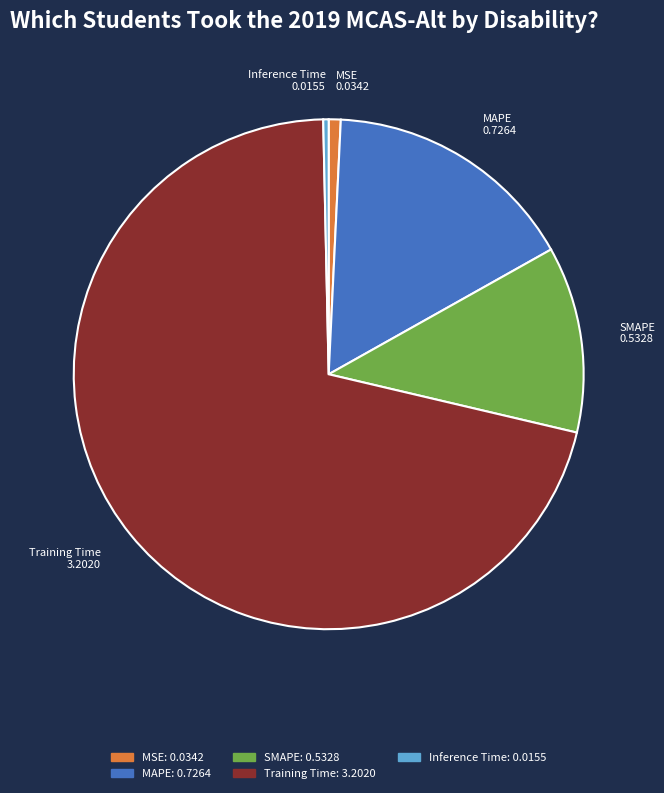

The MAPE slice represents 27% of the pie. True or false?

False